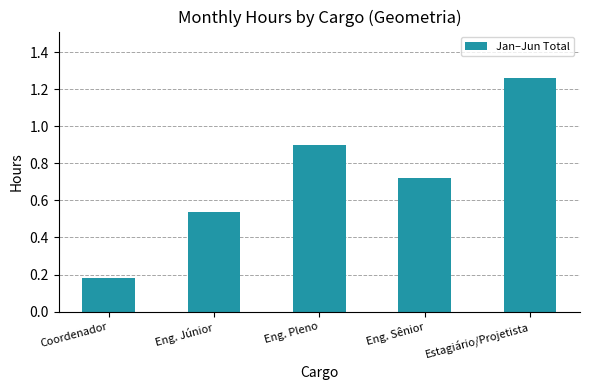

Between Estagiário/Projetista and Eng. Pleno, which is larger?

Estagiário/Projetista